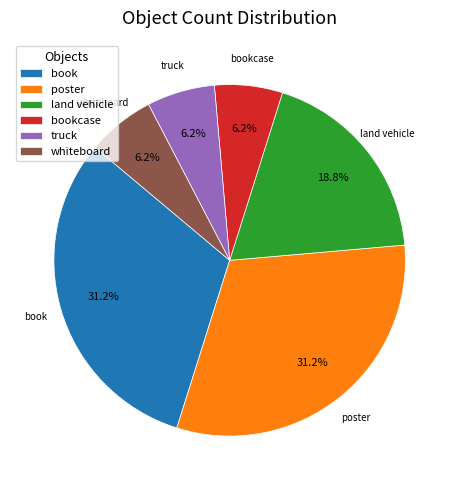

Does whiteboard account for over 50% of the chart?

No